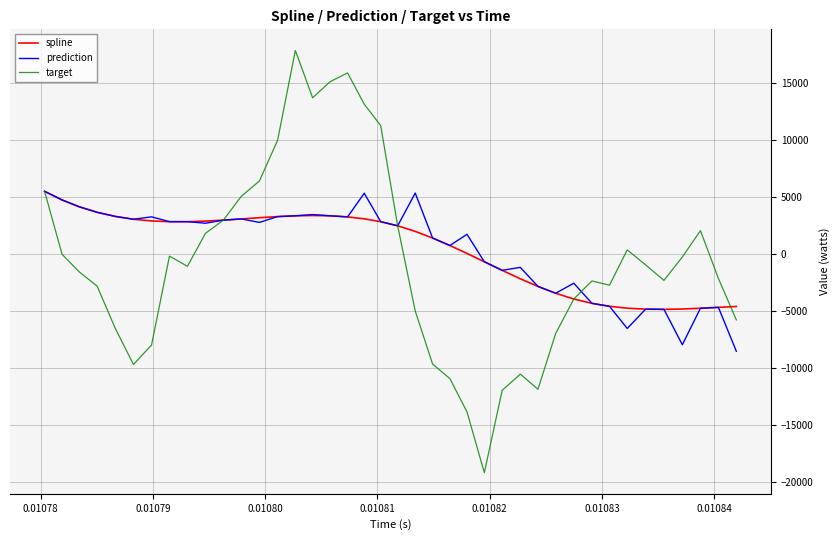

What is the minimum value shown in the chart?

-19225.6